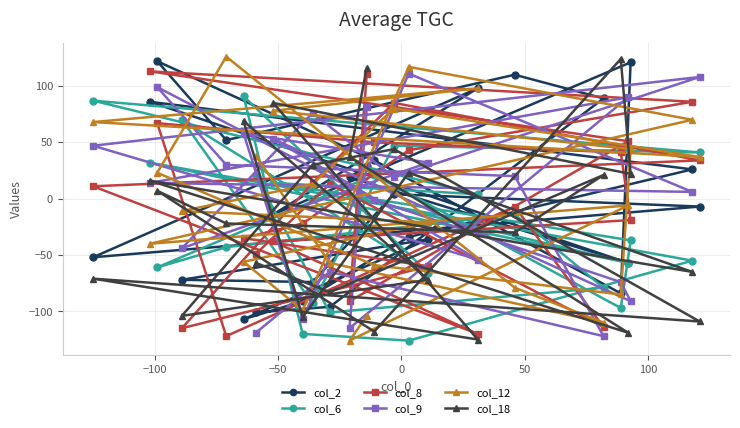

What is the value of the col_8 point at the 20th from the left?

-114